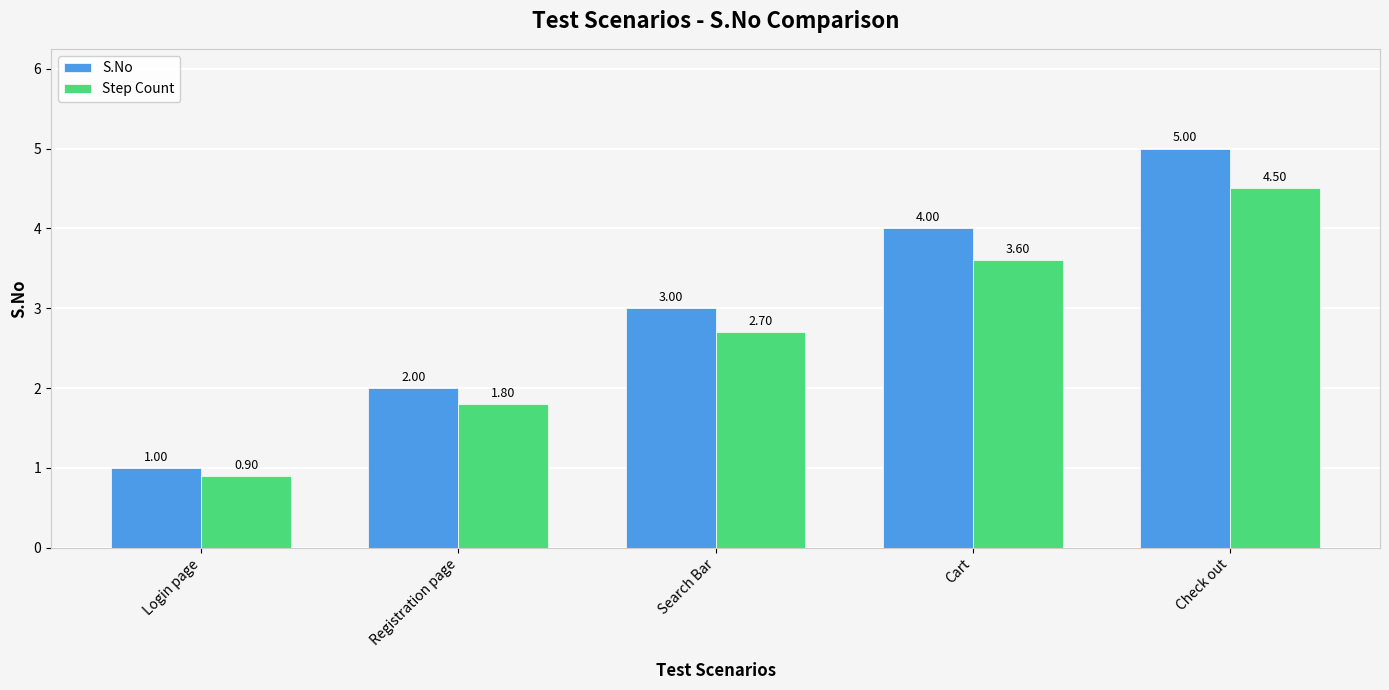

Count the number of data series in this chart.

2